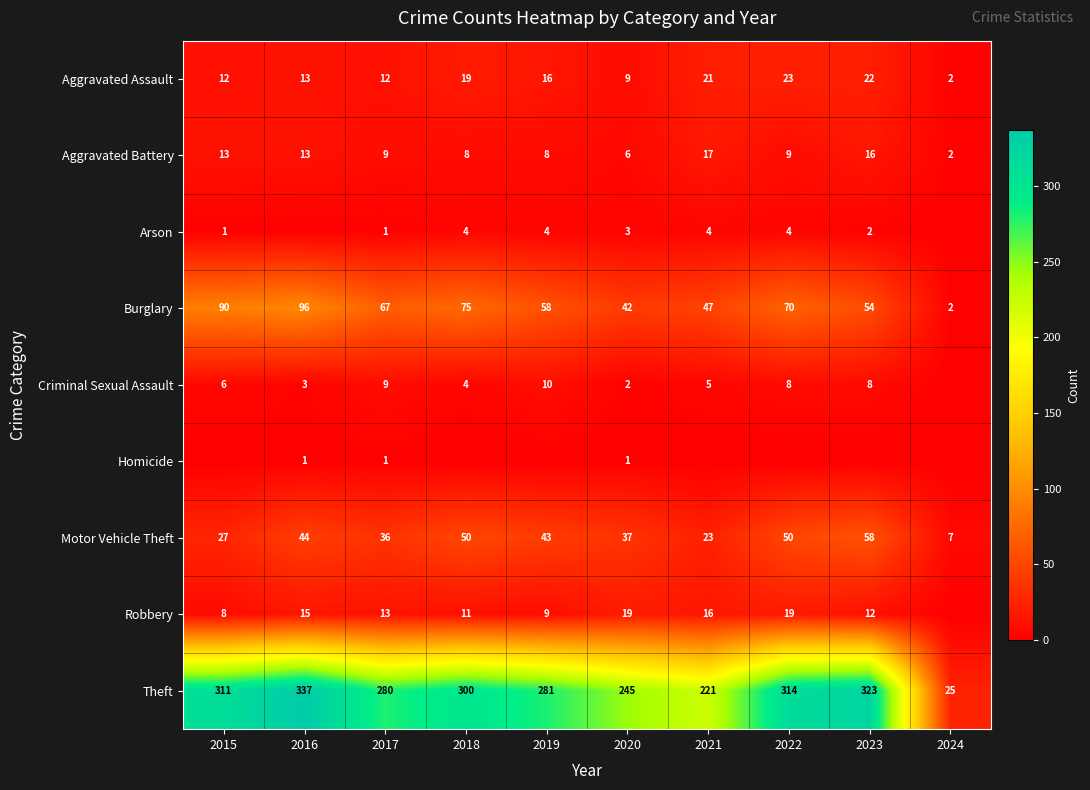

What is the maximum value for Burglary?

96